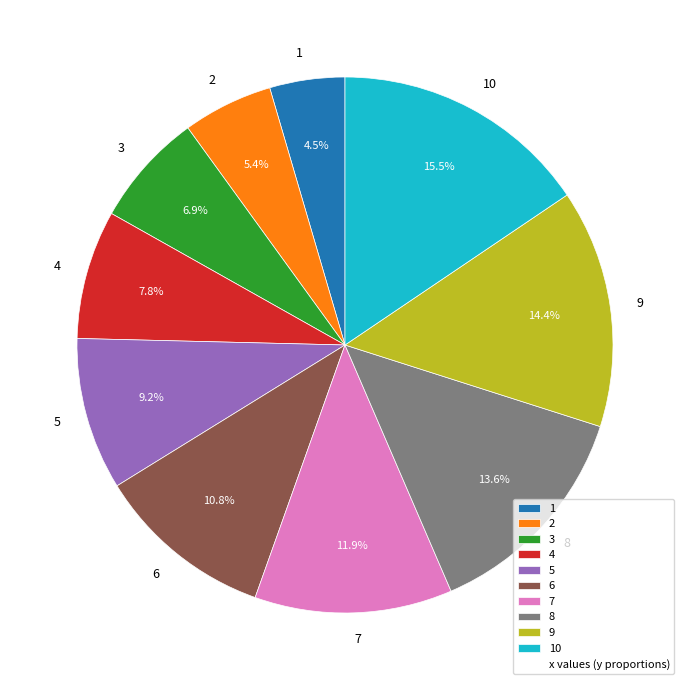

The 8 slice represents 14% of the pie. True or false?

True